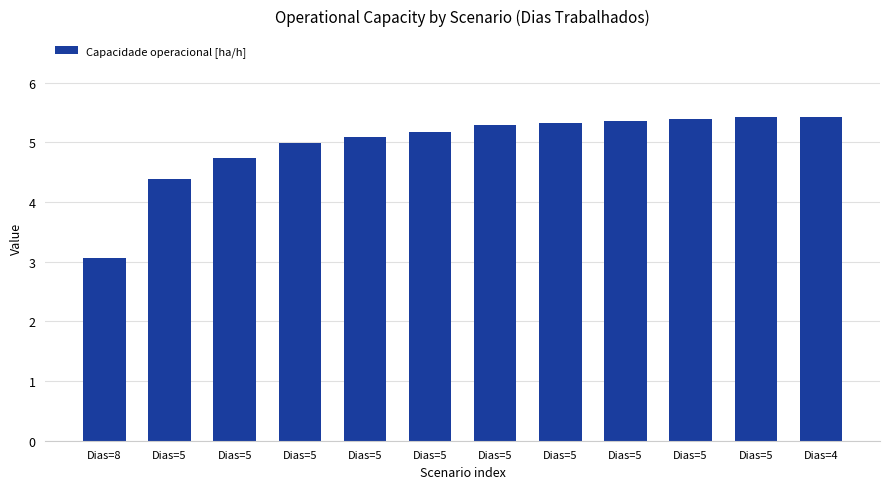

Which label corresponds to the smallest value in the chart?

Dias=8